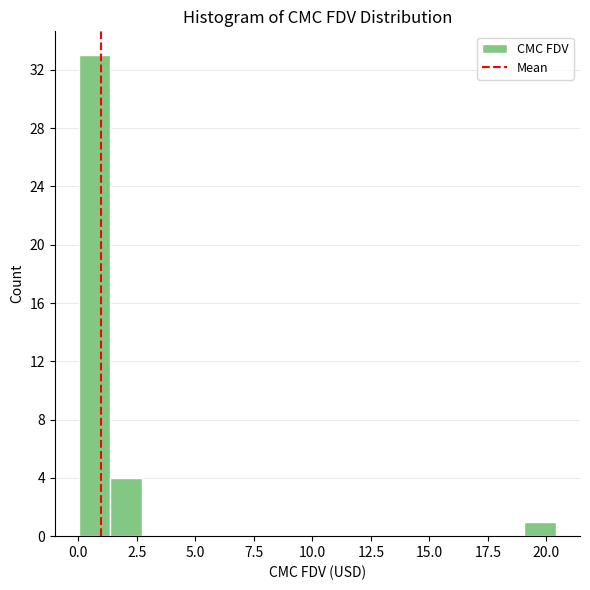

Read against the x-axis, roughly where is the centre of the tallest bar?

0.5